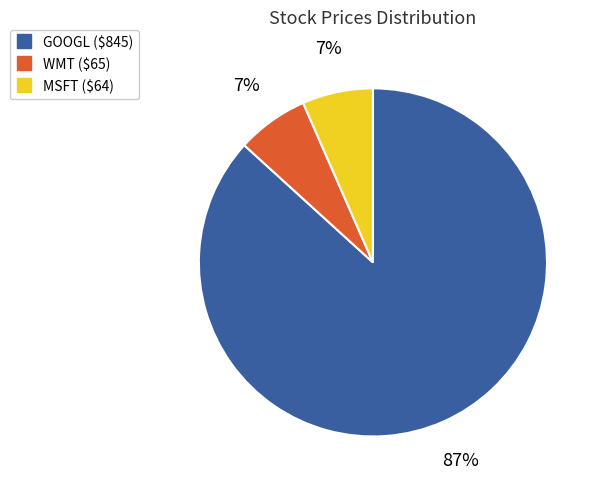

True or false: WMT accounts for 7% of the total.

True